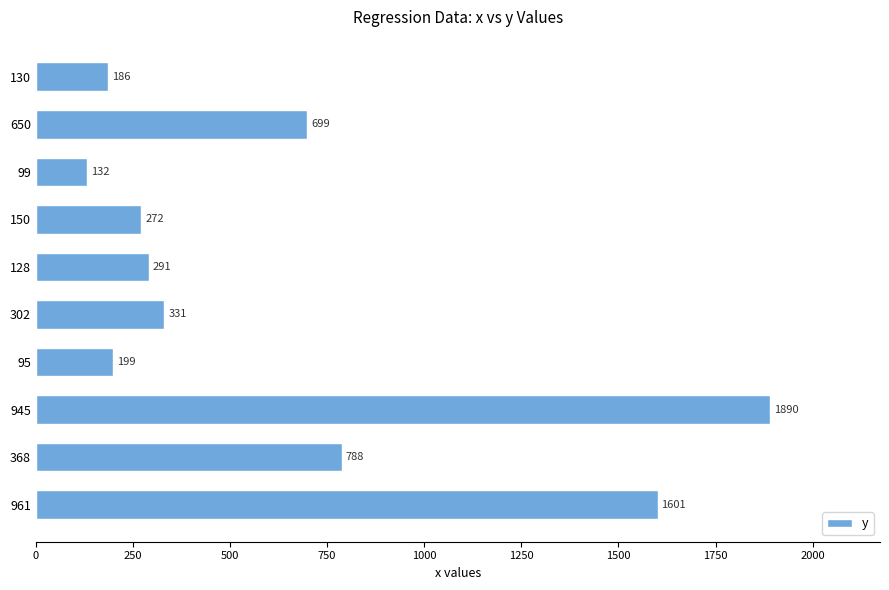

Which has a higher value, 128 or 95?

128